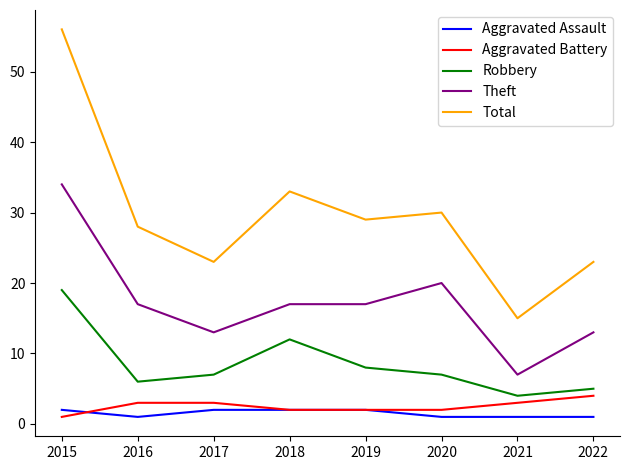

List the series in order of their peak value, lowest first.

Aggravated Assault, Aggravated Battery, Robbery, Theft, Total